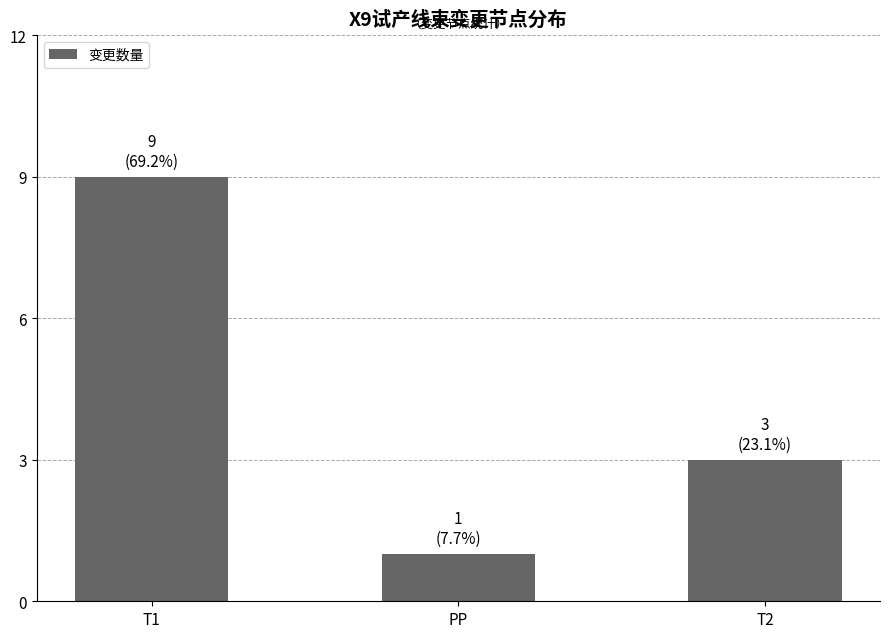

Count the number of data series in this chart.

1